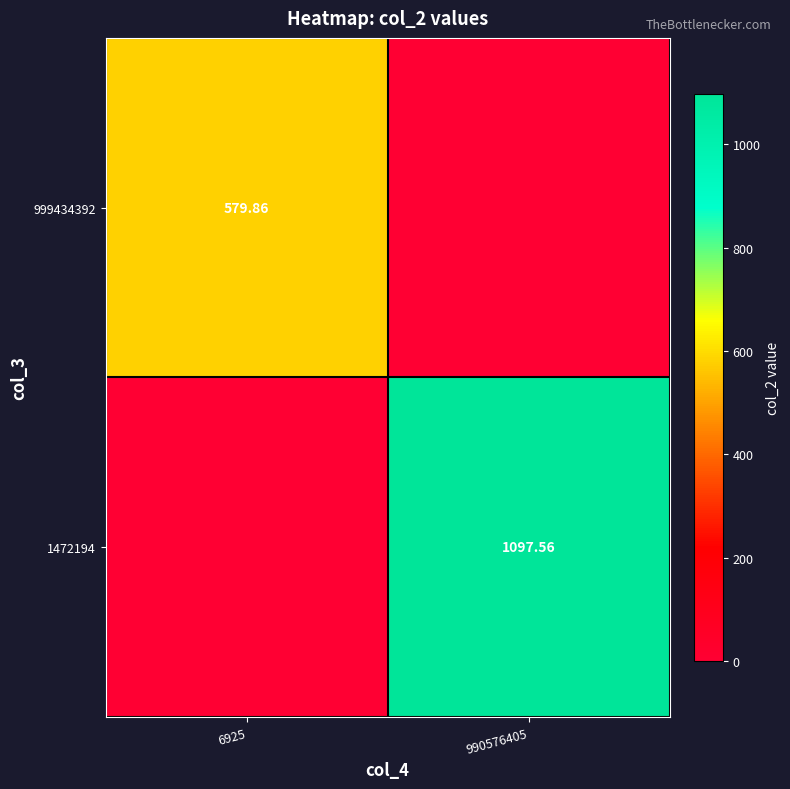

Is it true that 1472194 equals 582.8 at 990576405?

False